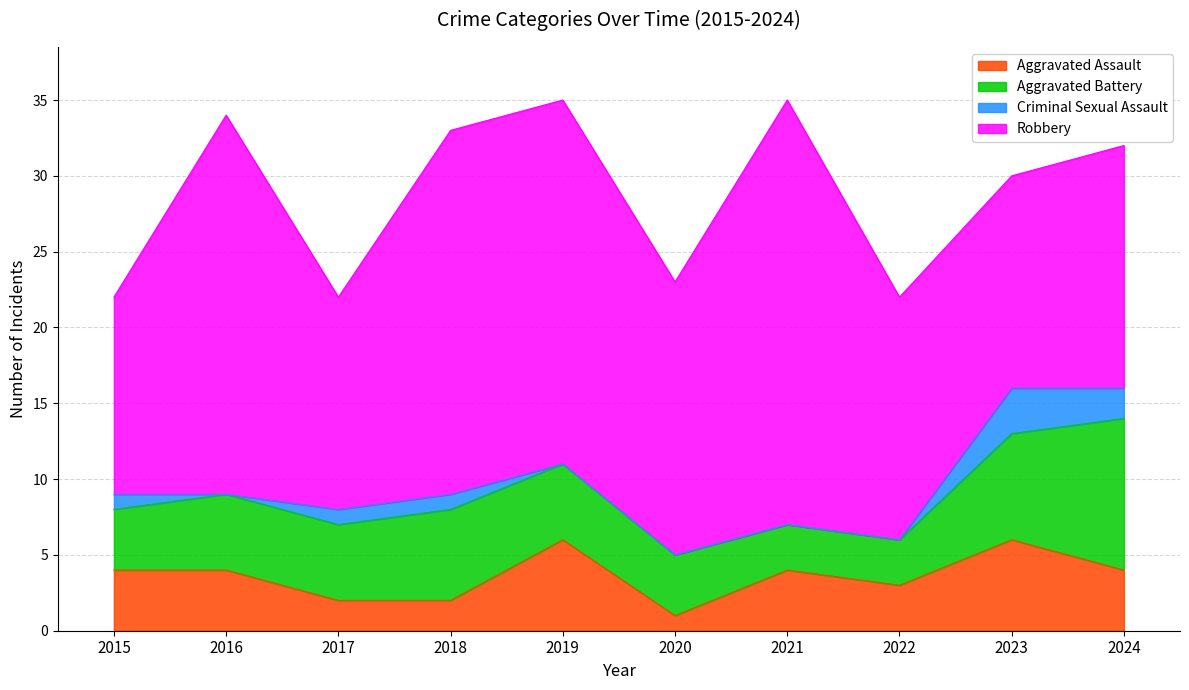

How many categories are shown in the chart?

10